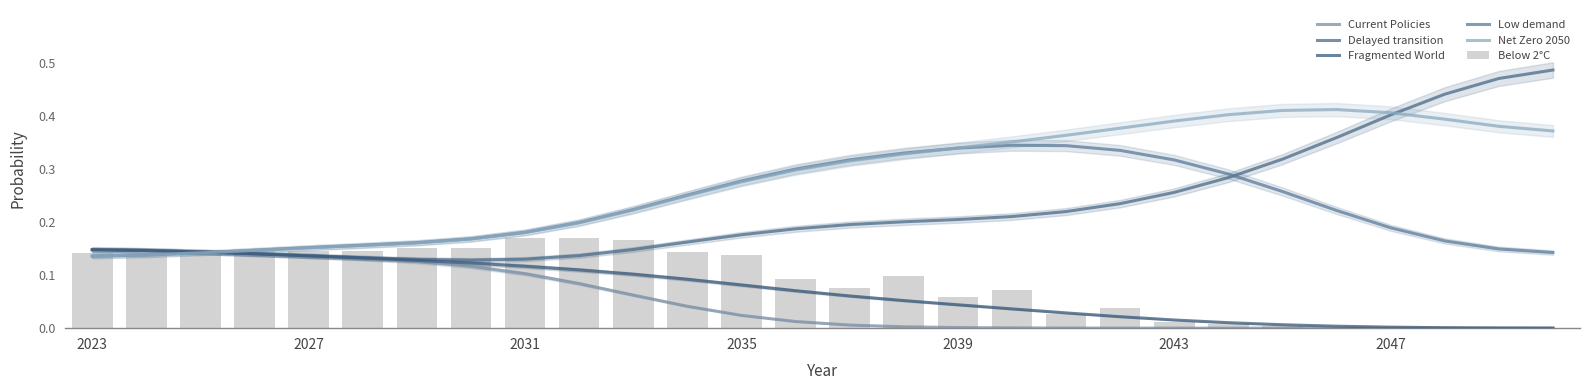

What is the spread (max minus min) of values at 22?

0.4